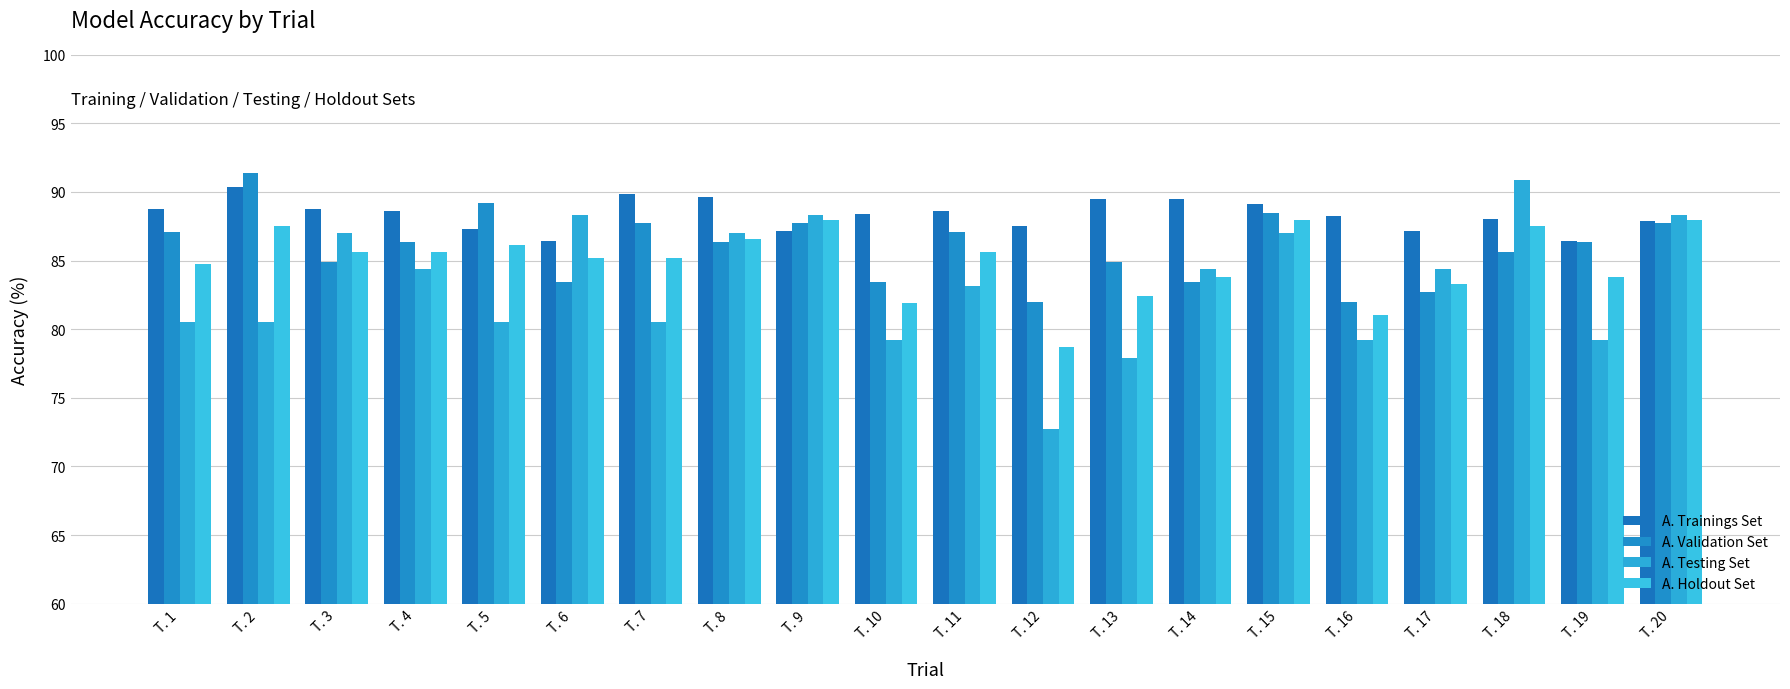

How many categories are shown in the chart?

20